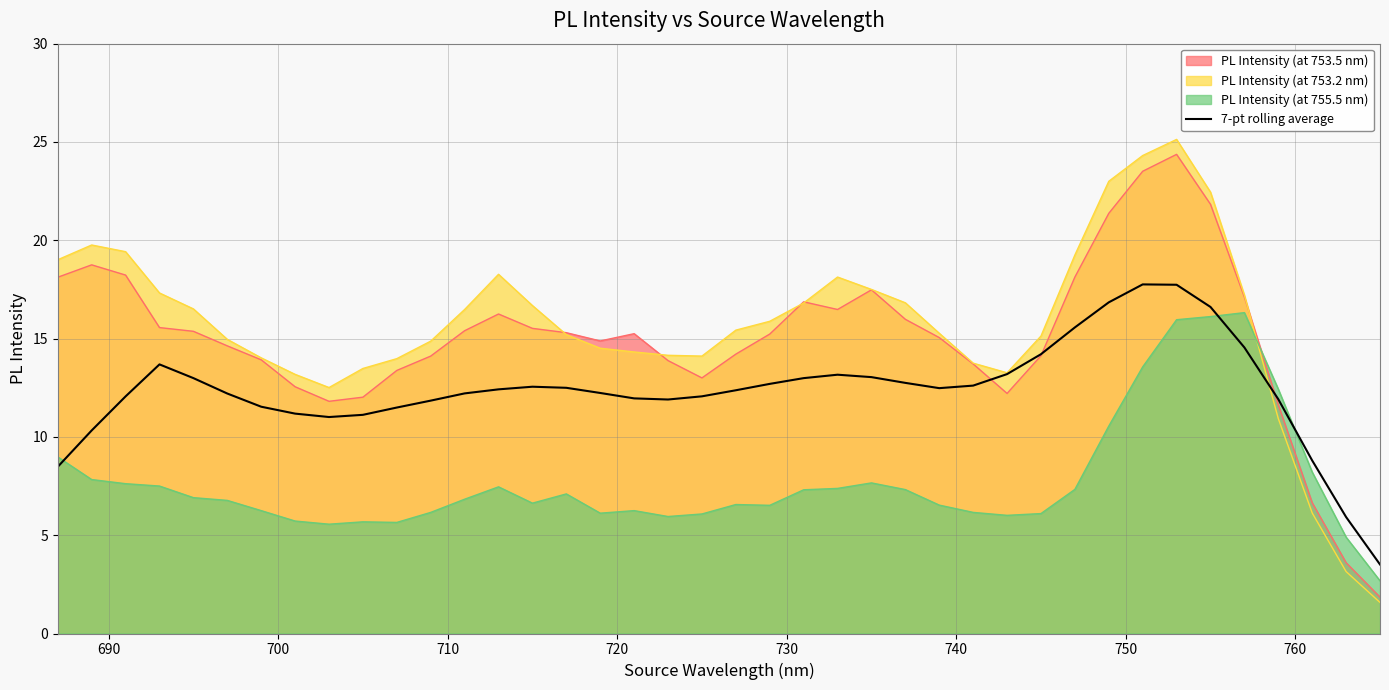

Count the number of values greater than 12.

26